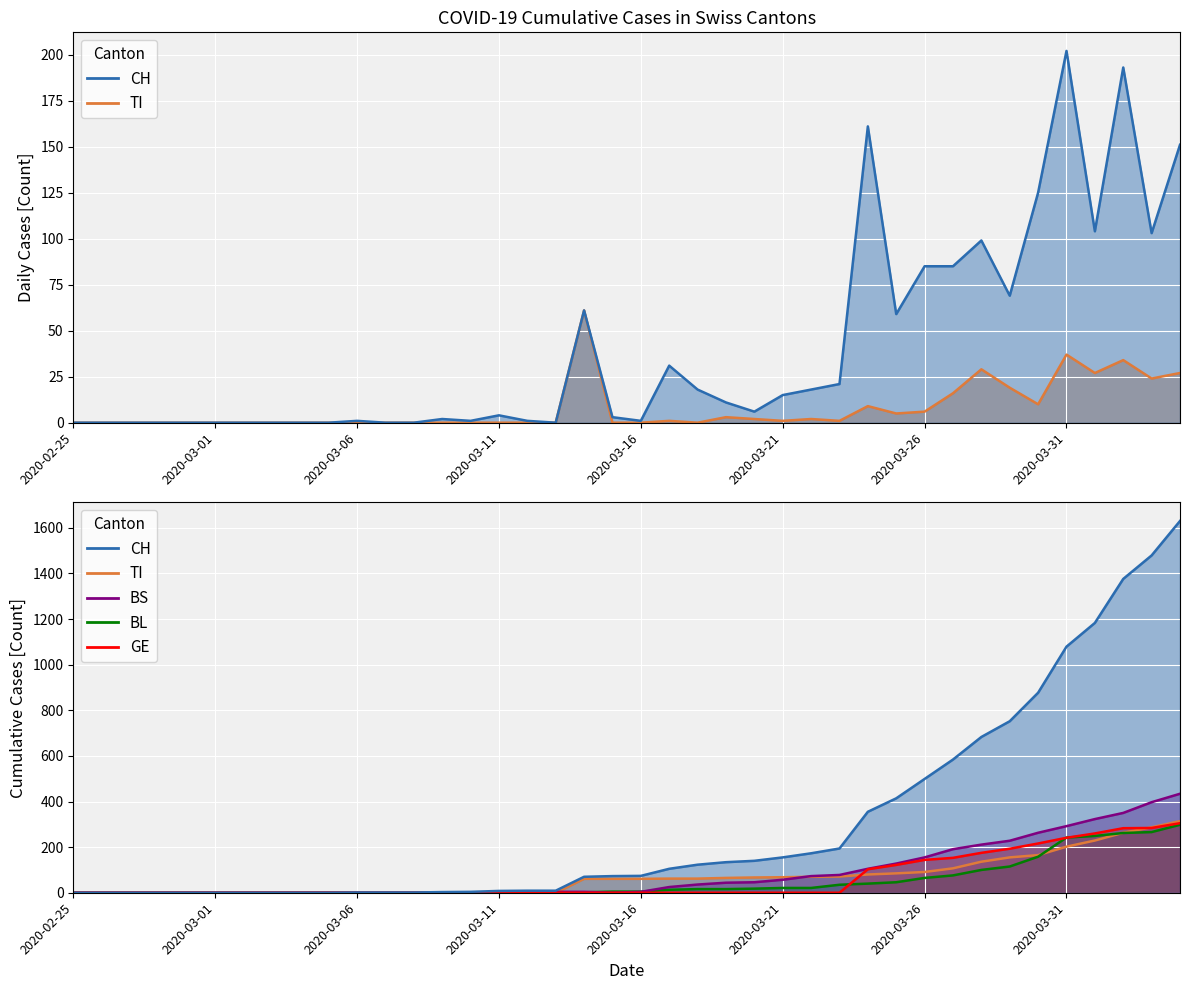

Reading left to right, transcribe all the data shown in this chart.

CH: 2020-02-25=0	2020-02-26=0	2020-02-27=0	2020-02-28=0	2020-02-29=0	2020-03-01=0	2020-03-02=0	2020-03-03=0	2020-03-04=0	2020-03-05=0	2020-03-06=1	2020-03-07=1	2020-03-08=1	2020-03-09=3	2020-03-10=4	2020-03-11=8	2020-03-12=9	2020-03-13=9	2020-03-14=70	2020-03-15=73	2020-03-16=74	2020-03-17=105	2020-03-18=123	2020-03-19=134	2020-03-20=140	2020-03-21=155	2020-03-22=173	2020-03-23=194	2020-03-24=355	2020-03-25=414	2020-03-26=499	2020-03-27=584	2020-03-28=683	2020-03-29=752	2020-03-30=877	2020-03-31=1079	2020-04-01=1183	2020-04-02=1376	2020-04-03=1479	2020-04-04=1630
TI: 2020-02-25=0	2020-02-26=0	2020-02-27=0	2020-02-28=0	2020-02-29=0	2020-03-01=0	2020-03-02=0	2020-03-03=0	2020-03-04=0	2020-03-05=0	2020-03-06=0	2020-03-07=0	2020-03-08=0	2020-03-09=0	2020-03-10=0	2020-03-11=0	2020-03-12=0	2020-03-13=0	2020-03-14=61	2020-03-15=61	2020-03-16=61	2020-03-17=62	2020-03-18=62	2020-03-19=65	2020-03-20=67	2020-03-21=68	2020-03-22=70	2020-03-23=71	2020-03-24=80	2020-03-25=85	2020-03-26=91	2020-03-27=107	2020-03-28=136	2020-03-29=155	2020-03-30=165	2020-03-31=202	2020-04-01=229	2020-04-02=263	2020-04-03=287	2020-04-04=314
BS: 2020-02-25=0	2020-02-26=0	2020-02-27=0	2020-02-28=0	2020-02-29=0	2020-03-01=0	2020-03-02=0	2020-03-03=0	2020-03-04=0	2020-03-05=0	2020-03-06=0	2020-03-07=0	2020-03-08=0	2020-03-09=0	2020-03-10=0	2020-03-11=4	2020-03-12=4	2020-03-13=4	2020-03-14=4	2020-03-15=0	2020-03-16=4	2020-03-17=25	2020-03-18=36	2020-03-19=44	2020-03-20=46	2020-03-21=57	2020-03-22=73	2020-03-23=78	2020-03-24=105	2020-03-25=128	2020-03-26=155	2020-03-27=191	2020-03-28=211	2020-03-29=228	2020-03-30=263	2020-03-31=292	2020-04-01=323	2020-04-02=350	2020-04-03=397	2020-04-04=434
BL: 2020-02-25=0	2020-02-26=0	2020-02-27=0	2020-02-28=0	2020-02-29=0	2020-03-01=0	2020-03-02=0	2020-03-03=0	2020-03-04=0	2020-03-05=0	2020-03-06=0	2020-03-07=0	2020-03-08=0	2020-03-09=1	2020-03-10=2	2020-03-11=2	2020-03-12=2	2020-03-13=2	2020-03-14=2	2020-03-15=5	2020-03-16=5	2020-03-17=13	2020-03-18=16	2020-03-19=16	2020-03-20=18	2020-03-21=21	2020-03-22=21	2020-03-23=35	2020-03-24=40	2020-03-25=46	2020-03-26=65	2020-03-27=76	2020-03-28=100	2020-03-29=115	2020-03-30=158	2020-03-31=242	2020-04-01=249	2020-04-02=262	2020-04-03=266	2020-04-04=298
GE: 2020-02-25=0	2020-02-26=0	2020-02-27=0	2020-02-28=0	2020-02-29=0	2020-03-01=0	2020-03-02=0	2020-03-03=0	2020-03-04=0	2020-03-05=0	2020-03-06=0	2020-03-07=0	2020-03-08=0	2020-03-09=0	2020-03-10=0	2020-03-11=0	2020-03-12=0	2020-03-13=0	2020-03-14=0	2020-03-15=0	2020-03-16=0	2020-03-17=0	2020-03-18=0	2020-03-19=0	2020-03-20=0	2020-03-21=0	2020-03-22=0	2020-03-23=0	2020-03-24=103	2020-03-25=122	2020-03-26=144	2020-03-27=153	2020-03-28=175	2020-03-29=193	2020-03-30=216	2020-03-31=241	2020-04-01=260	2020-04-02=283	2020-04-03=284	2020-04-04=305